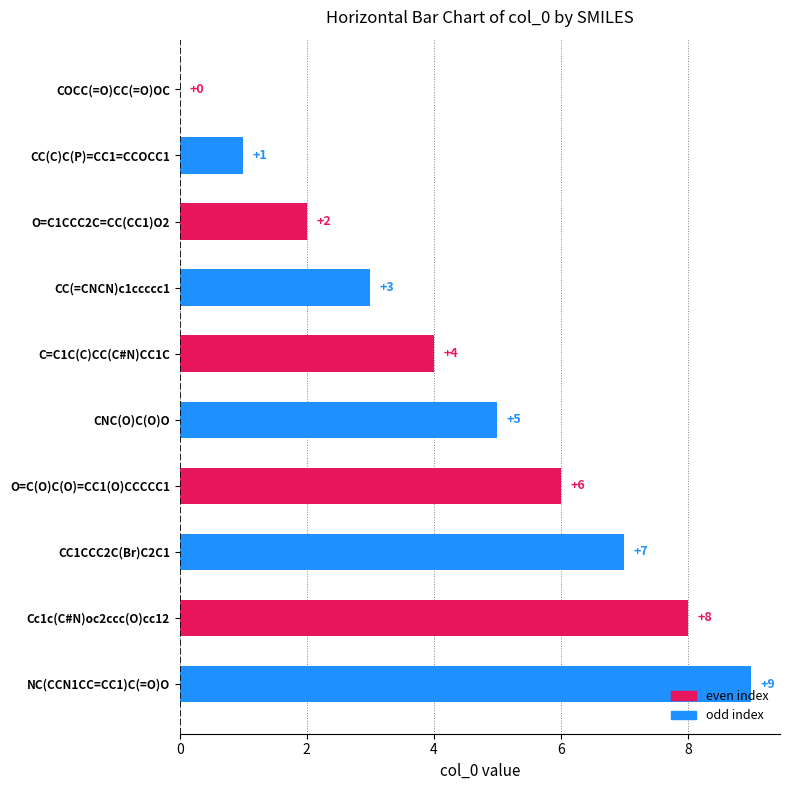

What is the sum of the values at CC(C)C(P)=CC1=CCOCC1 and CC1CCC2C(Br)C2C1?

8